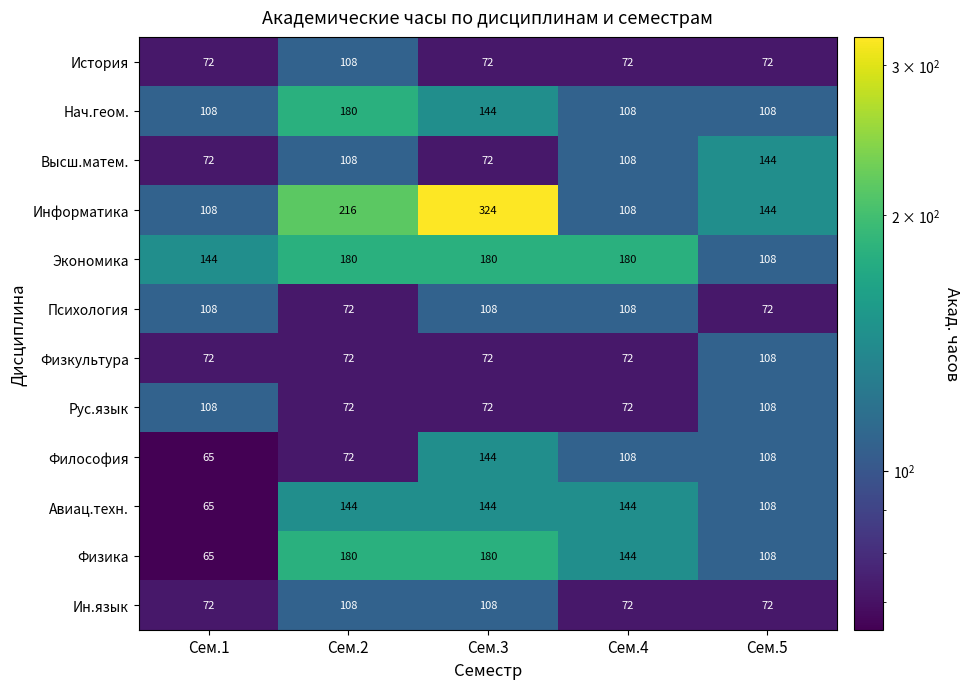

What is the spread (max minus min) of values at Сем.1?

79